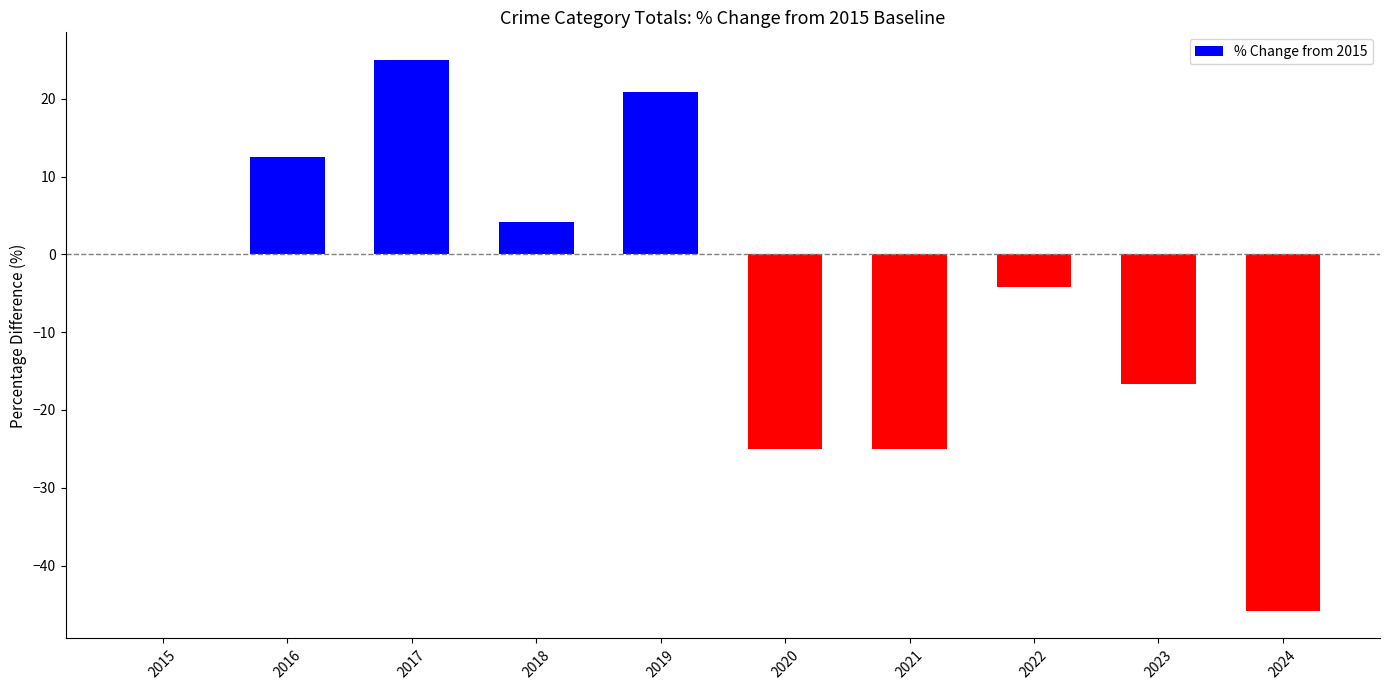

Are the bars grouped side by side (vs. stacked)?

No